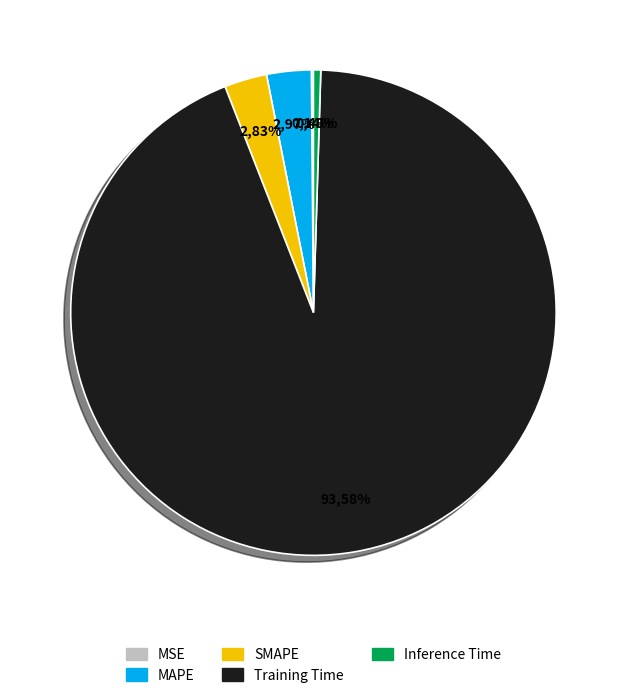

Does any single category account for the majority?

Yes